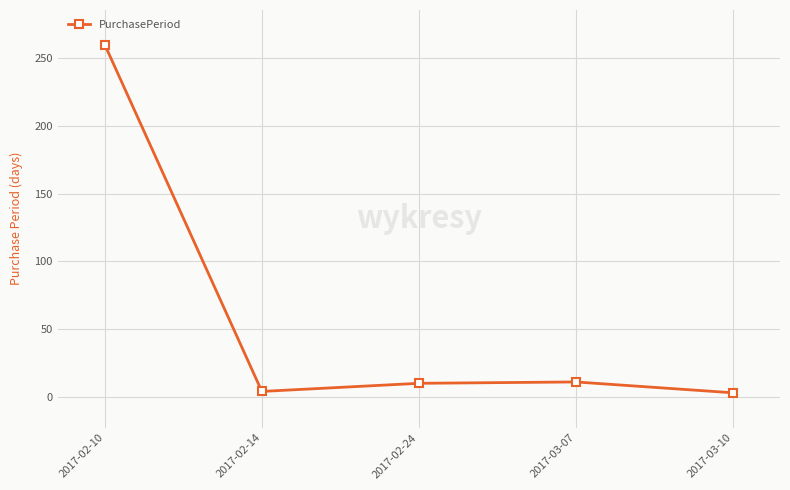

The value at 2017-03-07 is 11. True or false?

True